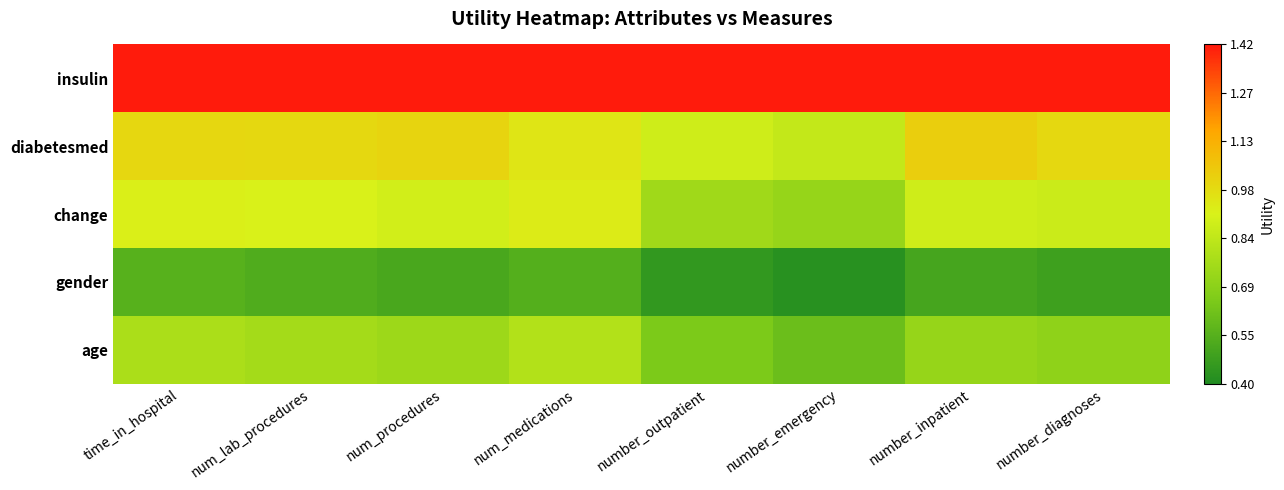

Which label corresponds to the largest value in the chart?

time_in_hospital